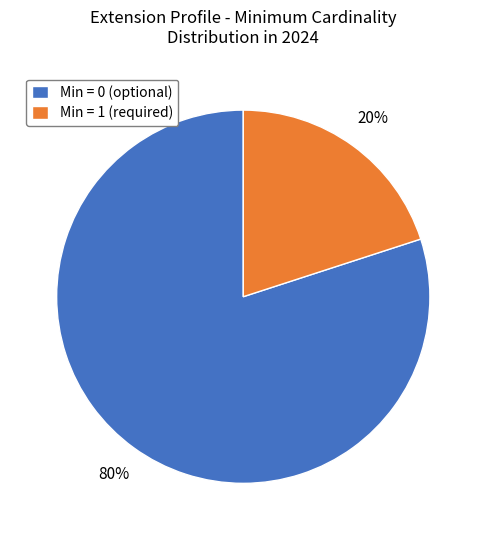

To the nearest percent, what is the difference between the largest and smallest slice percentages?

60%